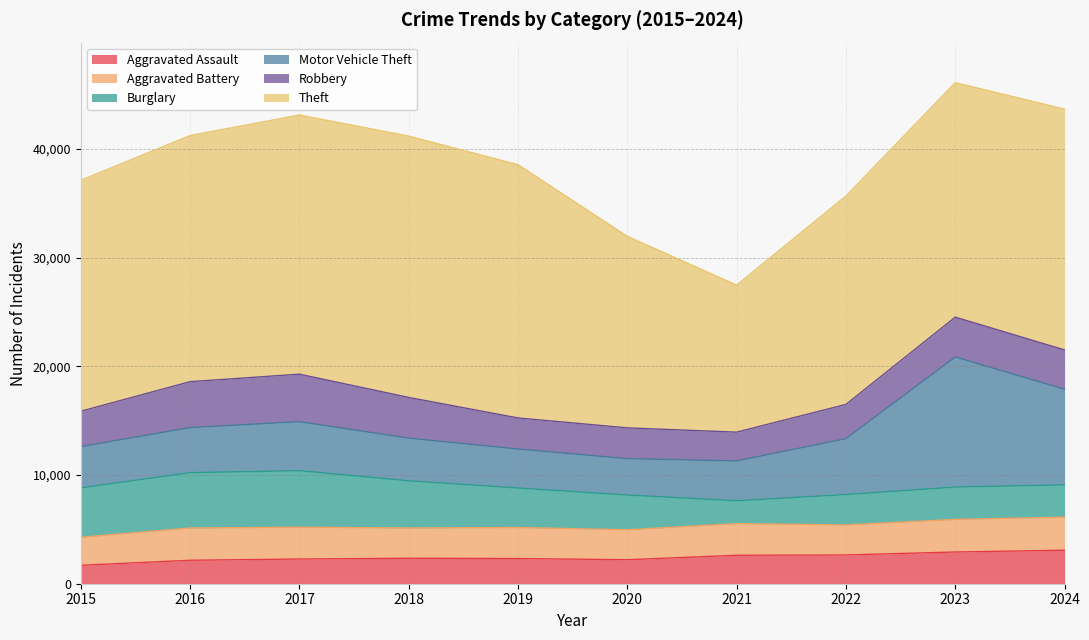

The Theft series shows 19170 at 2022. True or false?

True